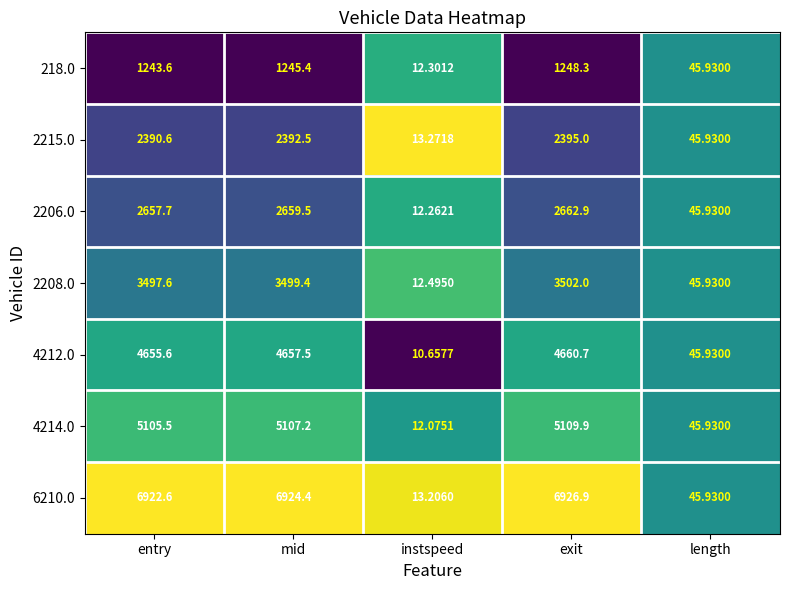

Which category has the lowest value in the 2206.0 series?

instspeed